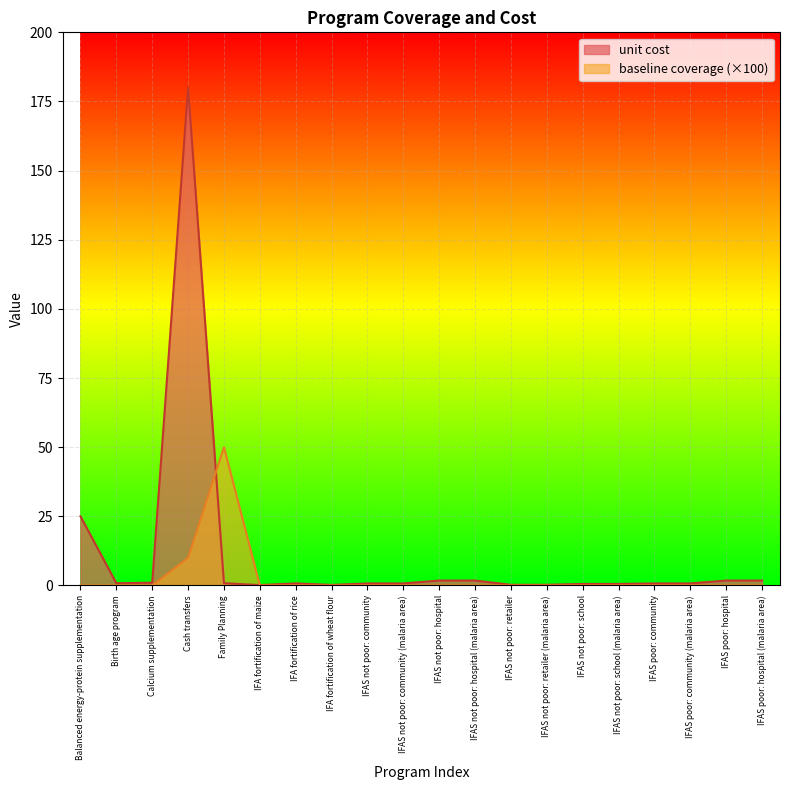

Which series changed the most between IFAS not poor: retailer (malaria area) and IFAS poor: hospital?

unit cost